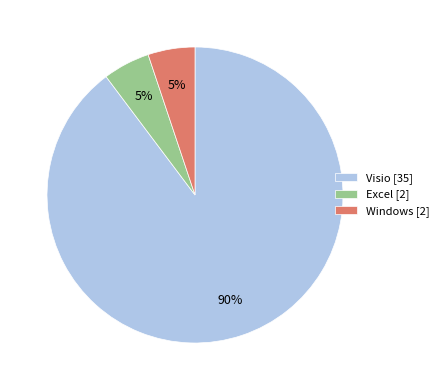

Is the sum of Windows and Excel greater than half?

No